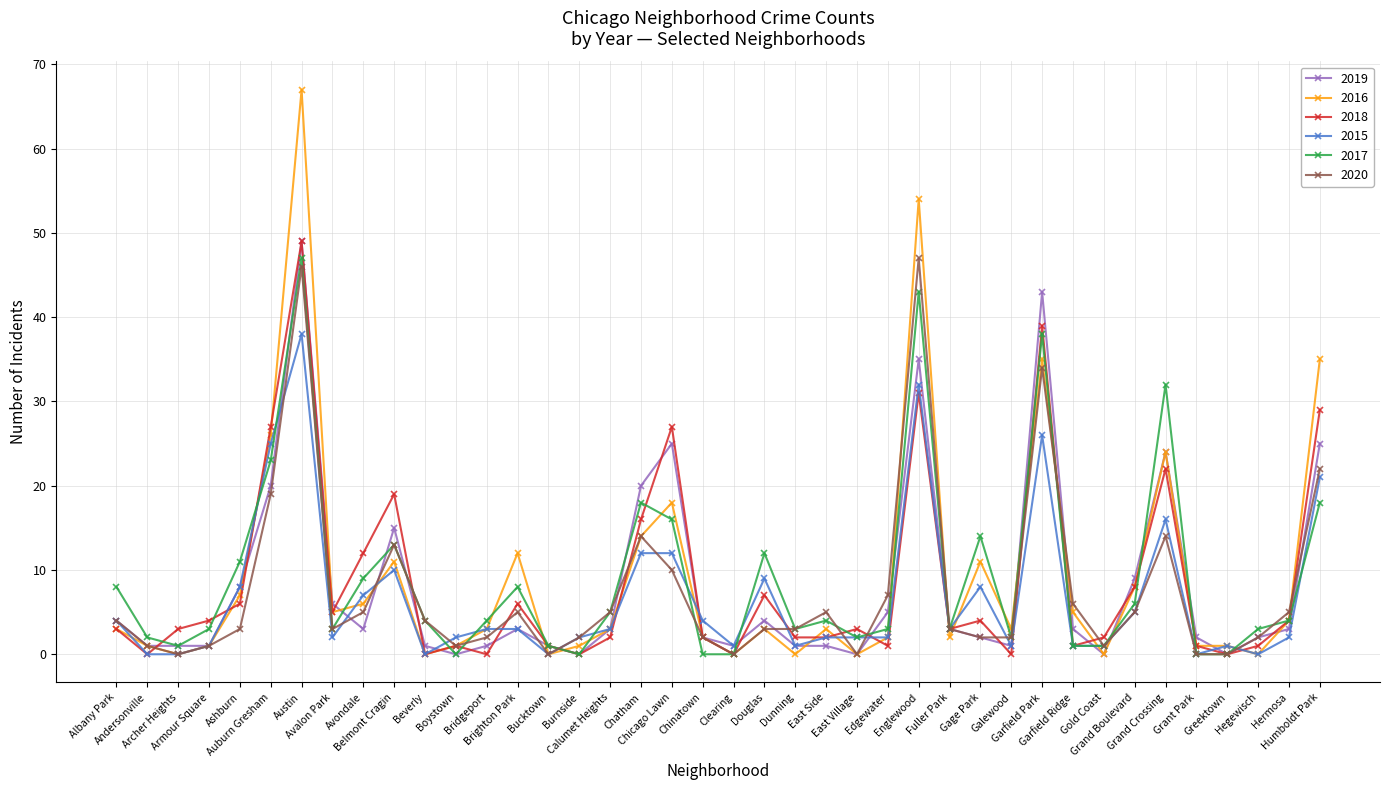

What is the difference between the maximum and second lowest values in the 2017 series?

47